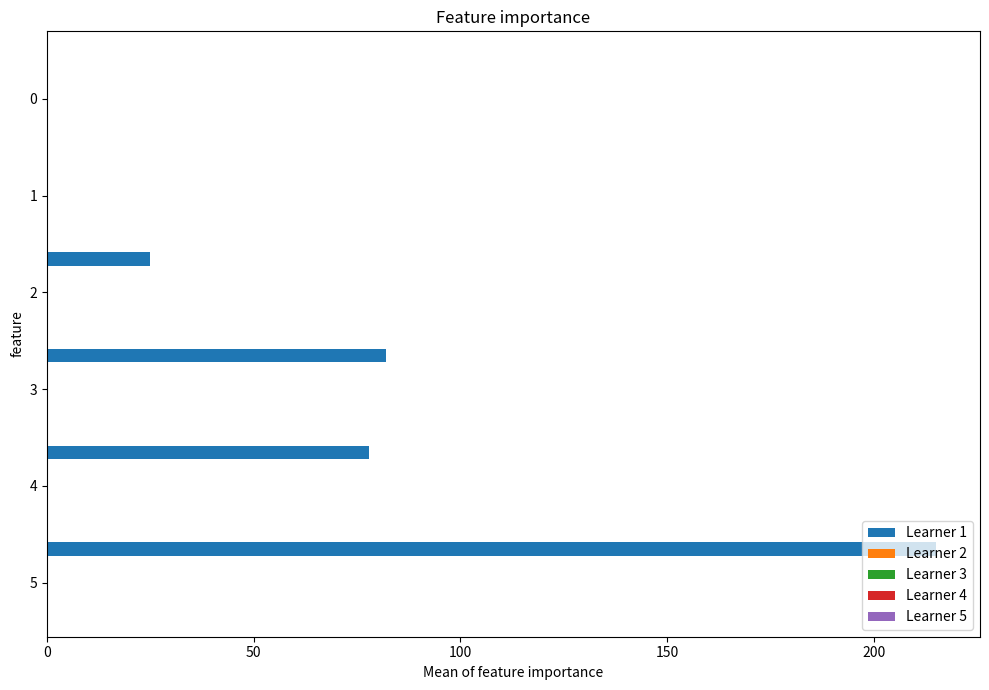

What is the maximum value shown in the chart?

215